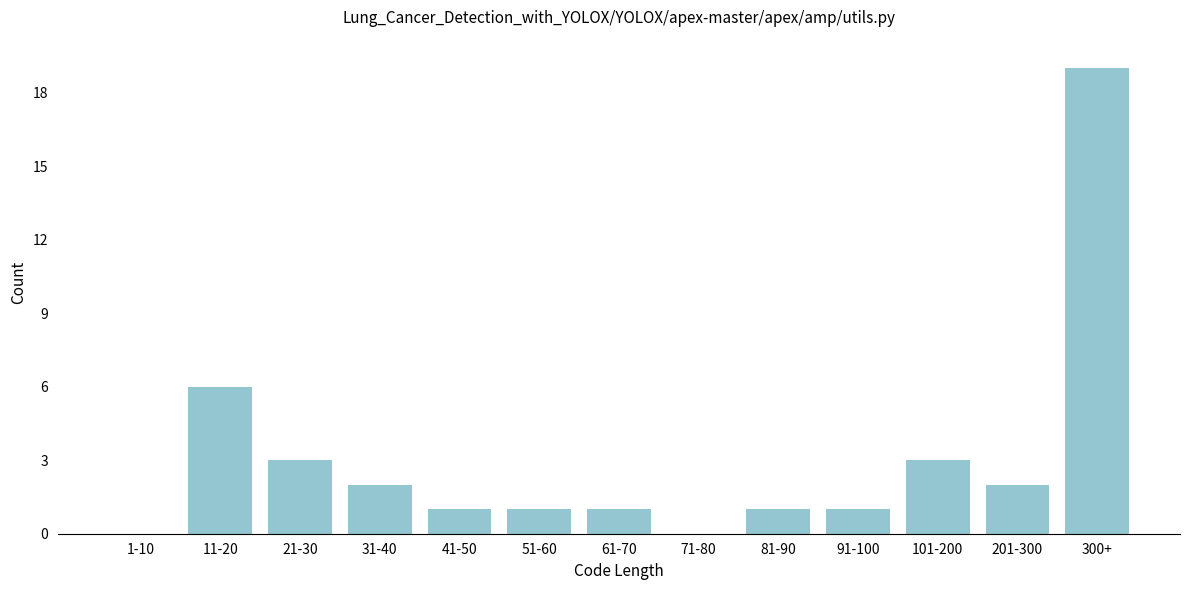

Reading right to left, list all the values displayed in this chart.

300+=19	201-300=2	101-200=3	91-100=1	81-90=1	71-80=0	61-70=1	51-60=1	41-50=1	31-40=2	21-30=3	11-20=6	1-10=0